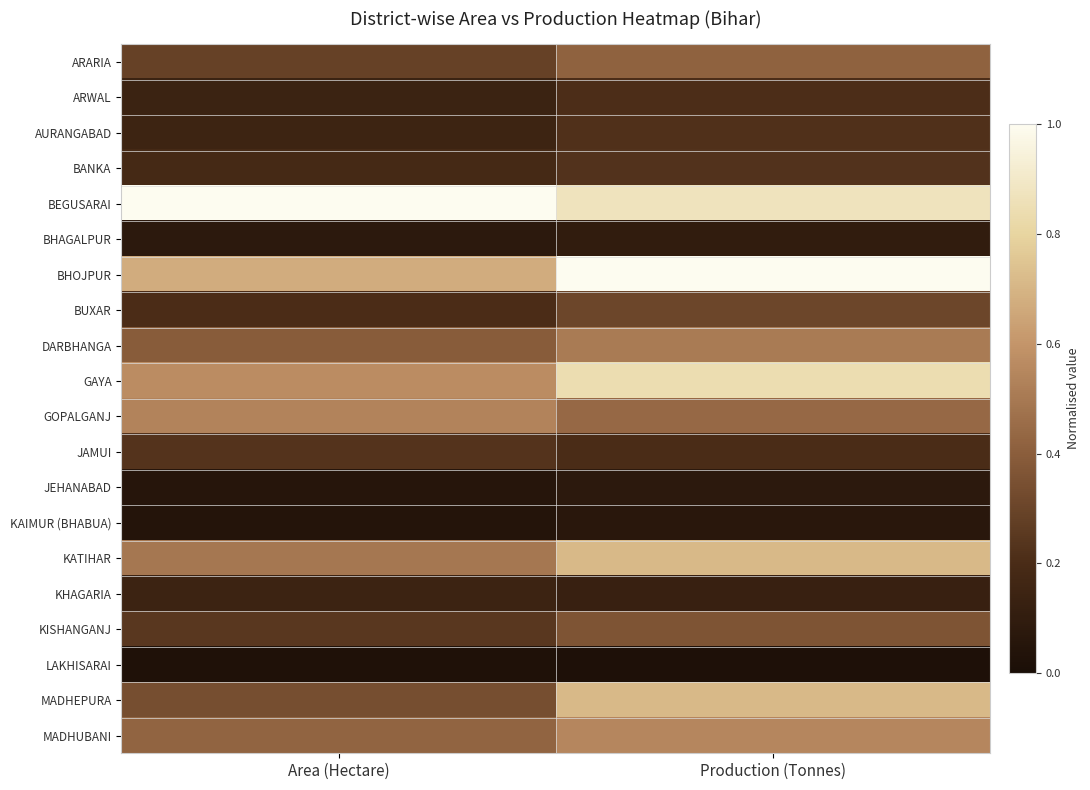

What is the total value across all series at Production (Tonnes)?

8.0